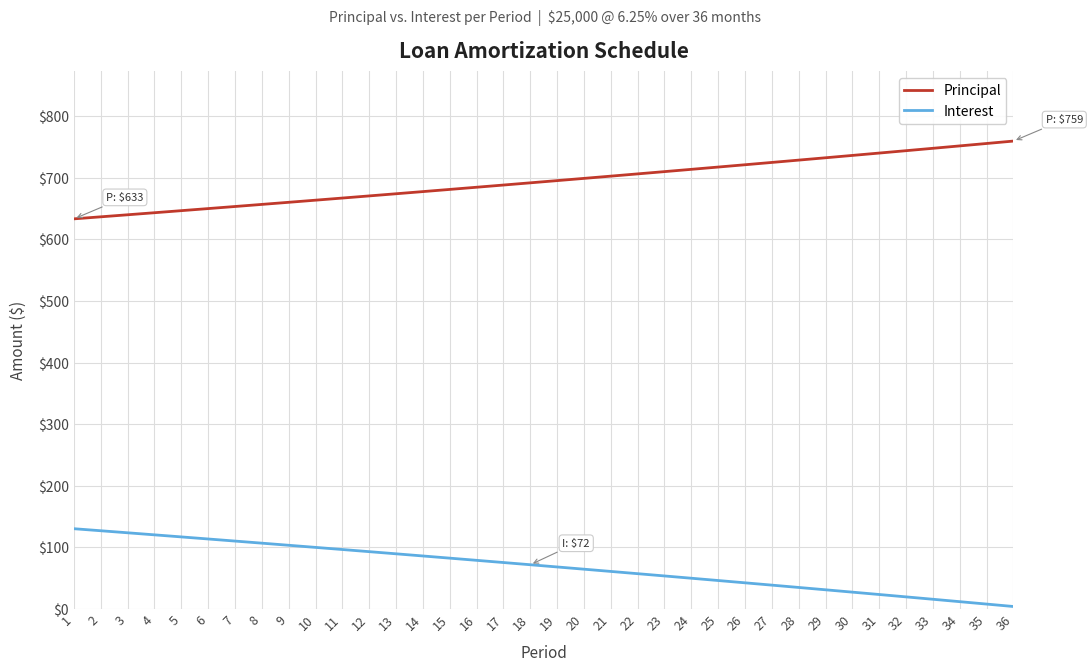

Rank the series by their maximum value, from highest to lowest.

Principal, Interest